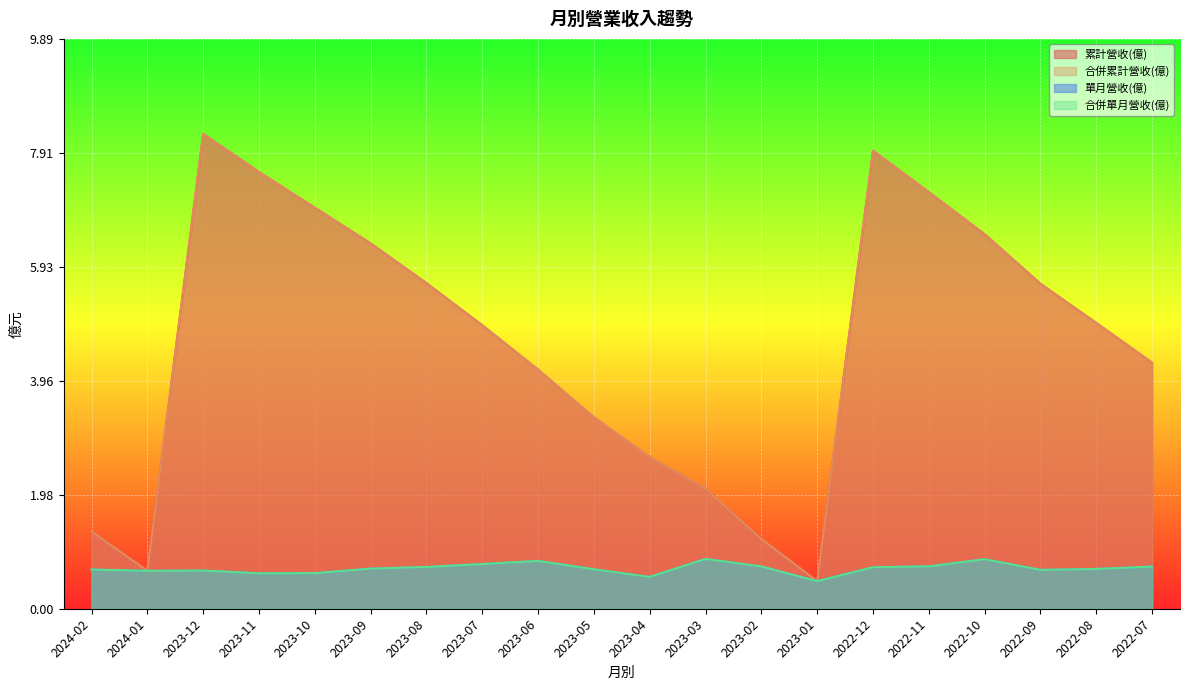

What is the total value across all series at 2022-08?

11.3